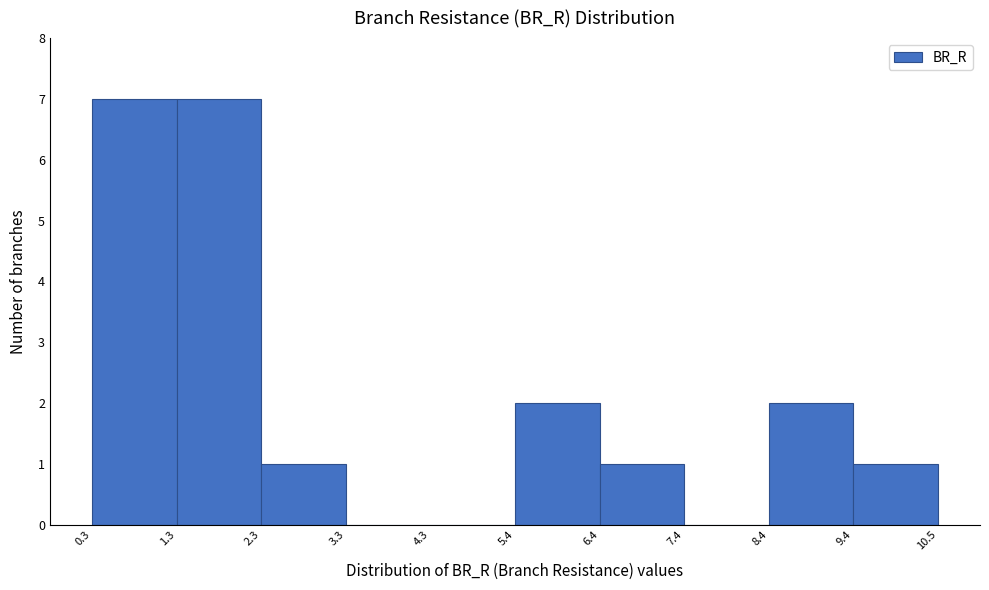

Reading left to right, transcribe this chart: for each bar, give the range it covers on the x-axis and its height. The values are not printed on the chart, so give them approximately, as read against the axis.

0.3 to 1.3: 7
1.3 to 2.3: 7
2.3 to 3.3: 1
3.3 to 4.3: 0
4.3 to 5.4: 0
5.4 to 6.4: 2
6.4 to 7.4: 1
7.4 to 8.4: 0
8.4 to 9.4: 2
9.4 to 10.5: 1